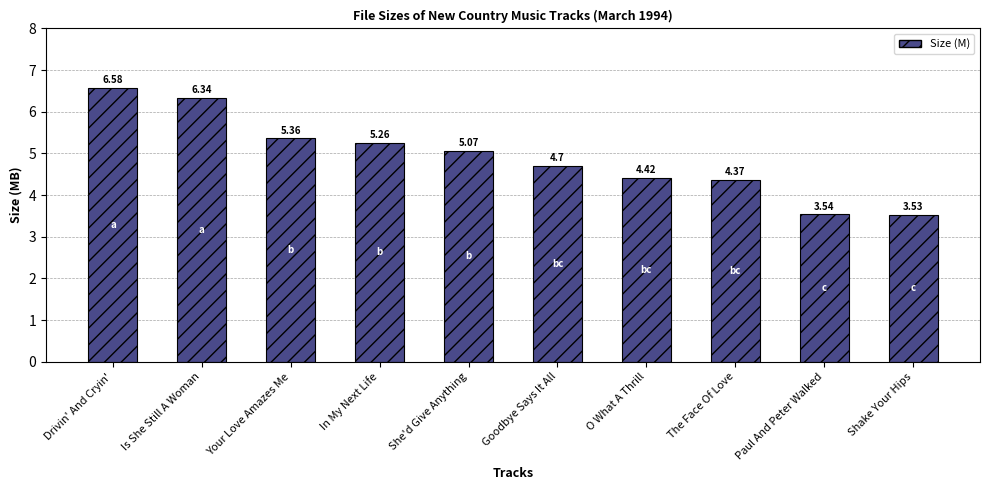

At which label is the value closest to 5?

She'd Give Anything